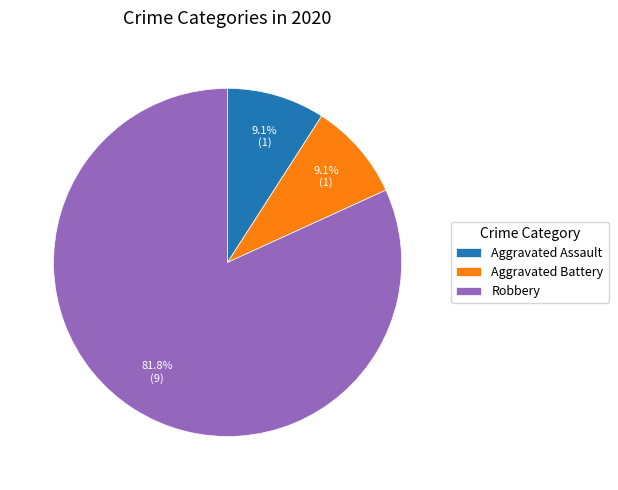

Count the number of slices in the pie.

3